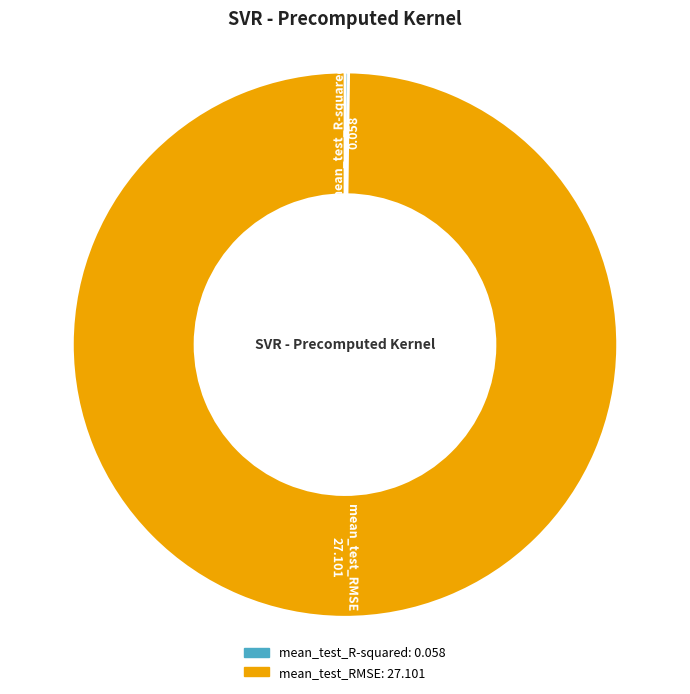

What is the largest slice in the pie chart?

mean_test_RMSE